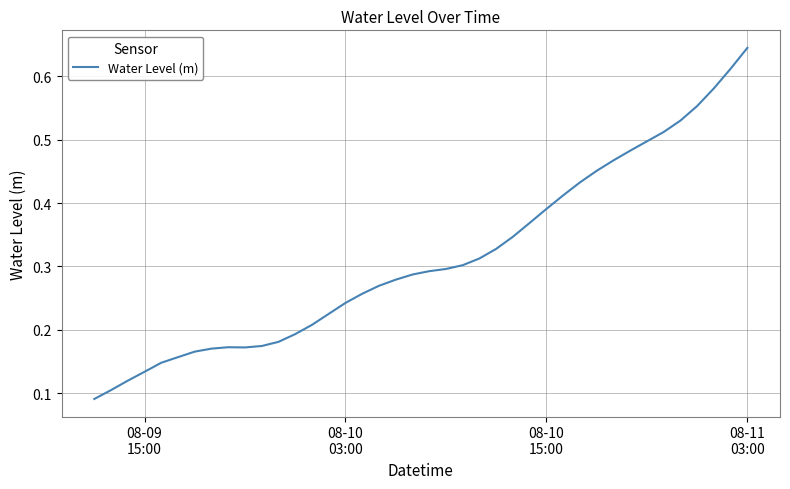

Which category has the highest value across all series?

08-11
03:00